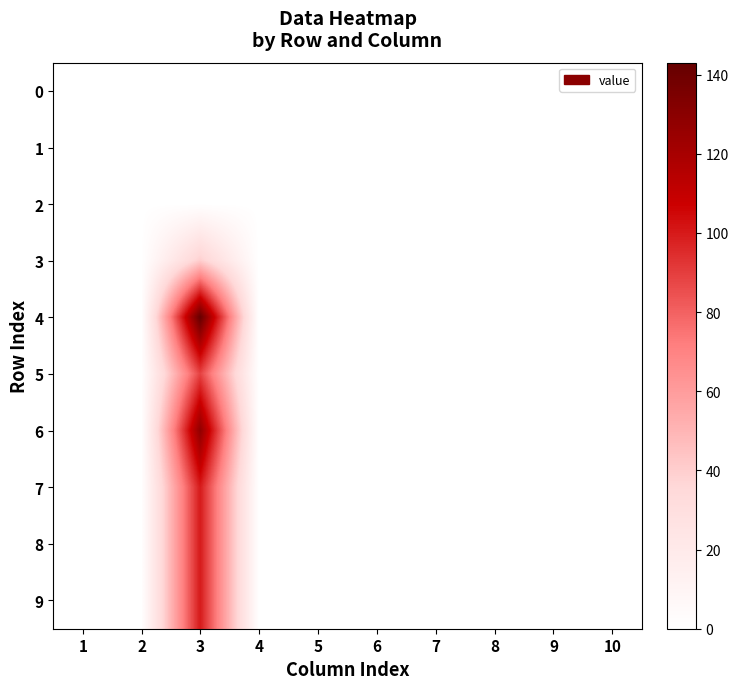

Reading left to right, what are all the values shown in this chart?

0: 1=0	2=0	3=0	4=0	5=0	6=0	7=0	8=0	9=0	10=0
1: 1=0	2=0	3=0	4=0	5=0	6=0	7=0	8=0	9=0	10=0
2: 1=0	2=0	3=0	4=0	5=0	6=0	7=0	8=0	9=0	10=0
3: 1=0	2=0	3=40	4=0	5=0	6=0	7=0	8=0	9=0	10=0
4: 1=0	2=0	3=143	4=0	5=0	6=0	7=0	8=0	9=0	10=0
5: 1=0	2=0	3=89	4=0	5=0	6=0	7=0	8=0	9=0	10=0
6: 1=0	2=0	3=128	4=0	5=0	6=0	7=0	8=0	9=0	10=0
7: 1=0	2=0	3=100	4=0	5=0	6=0	7=0	8=0	9=0	10=0
8: 1=0	2=0	3=100	4=0	5=0	6=0	7=0	8=0	9=0	10=0
9: 1=0	2=0	3=100	4=0	5=0	6=0	7=0	8=0	9=0	10=0